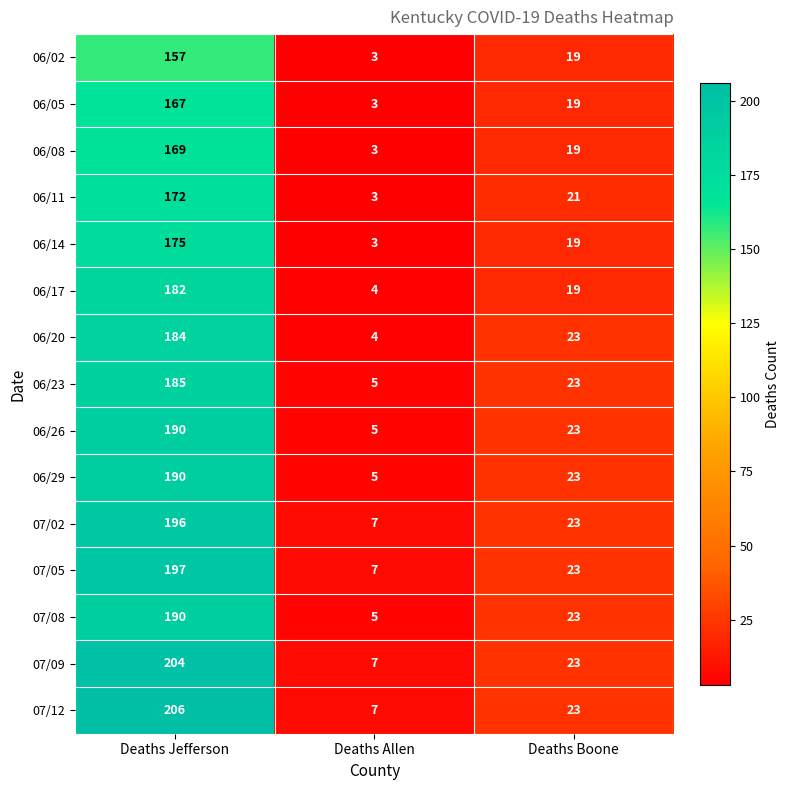

What is the average value of the 06/17 series?

68